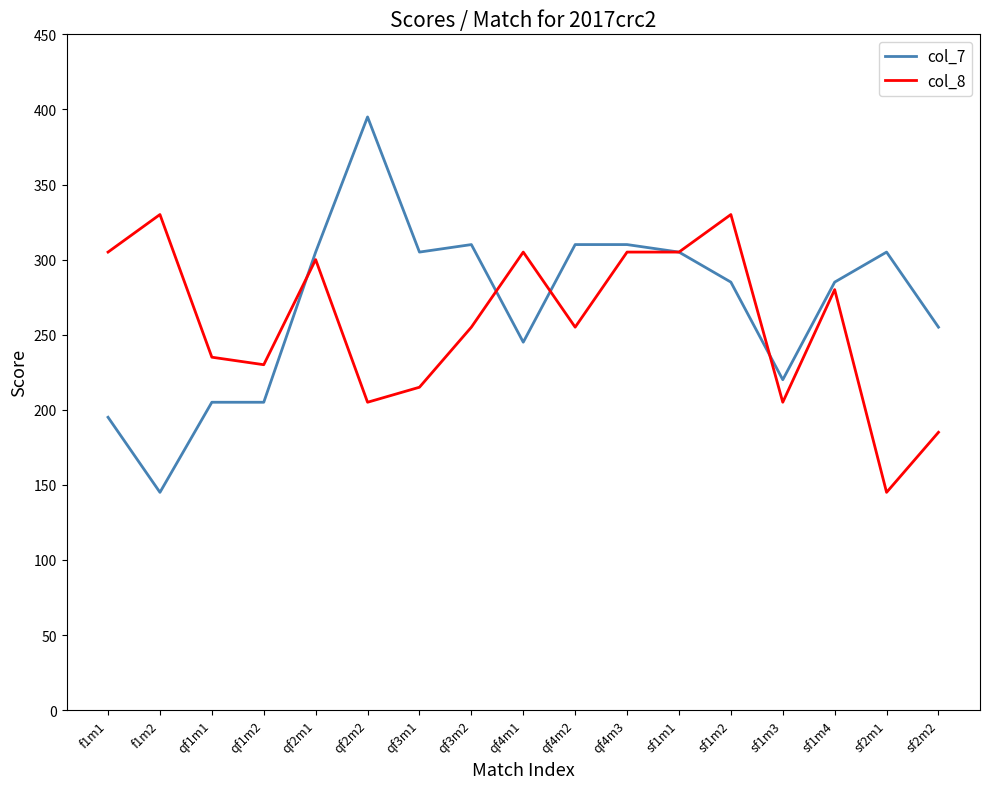

Is this an area chart (filled region under the line)?

No